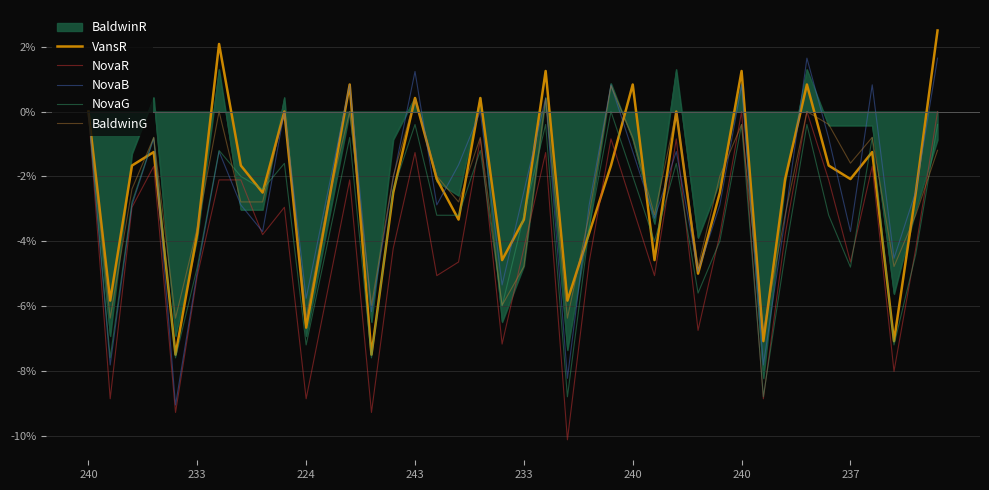

Is this an area chart (filled region under the line)?

Yes